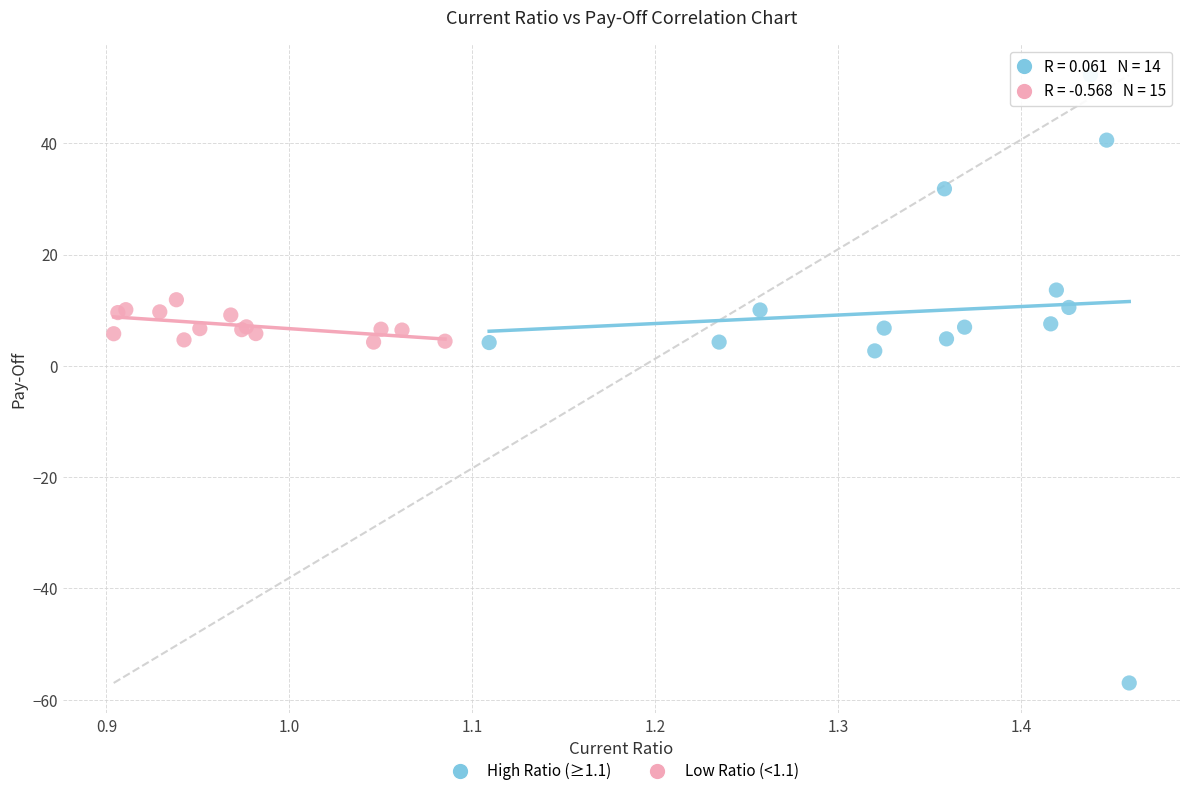

Which series reaches the minimum Y coordinate?

High Ratio (≥1.1)